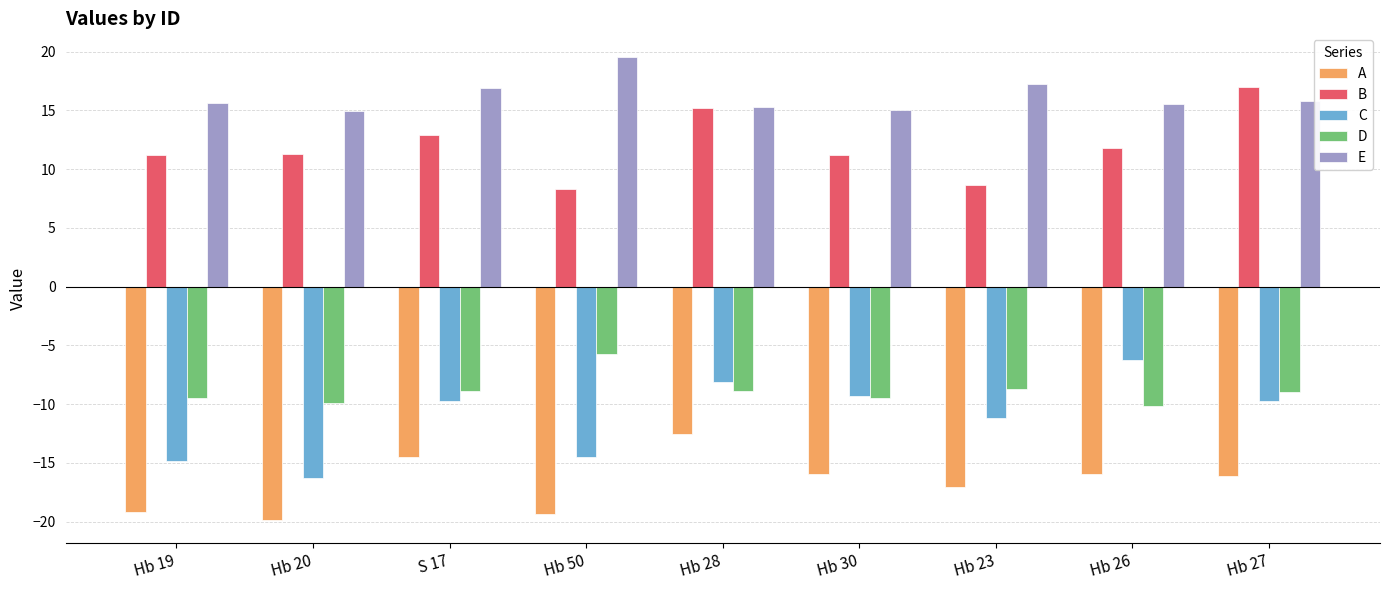

What value does the D series have at Hb 19?

-9.5